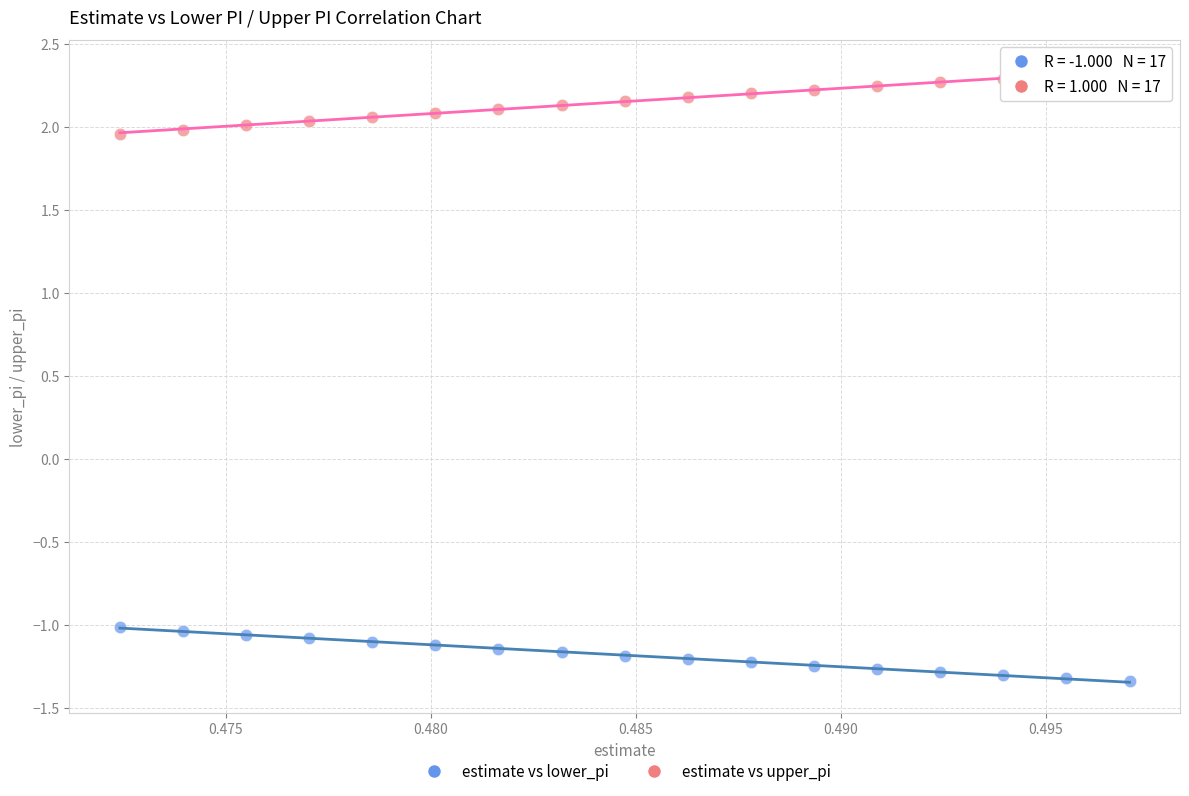

Which series reaches the minimum Y coordinate?

estimate vs lower_pi